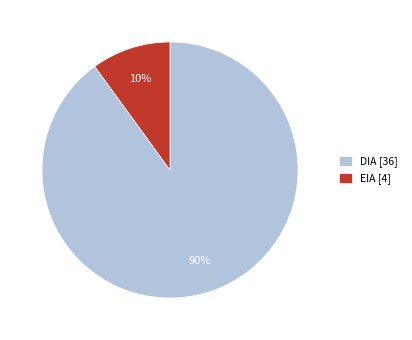

Which category has the biggest portion of the pie?

DIA